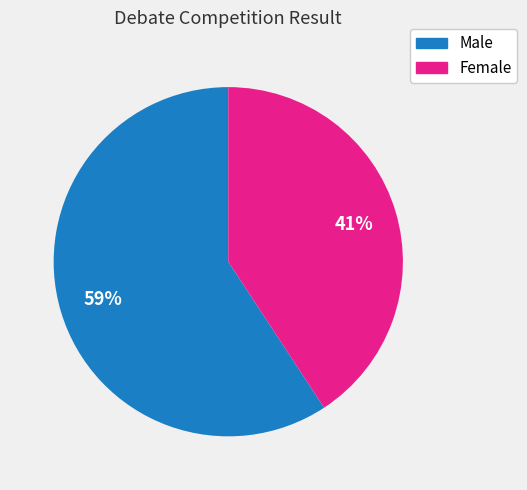

To the nearest percent, what is the average slice percentage?

50%